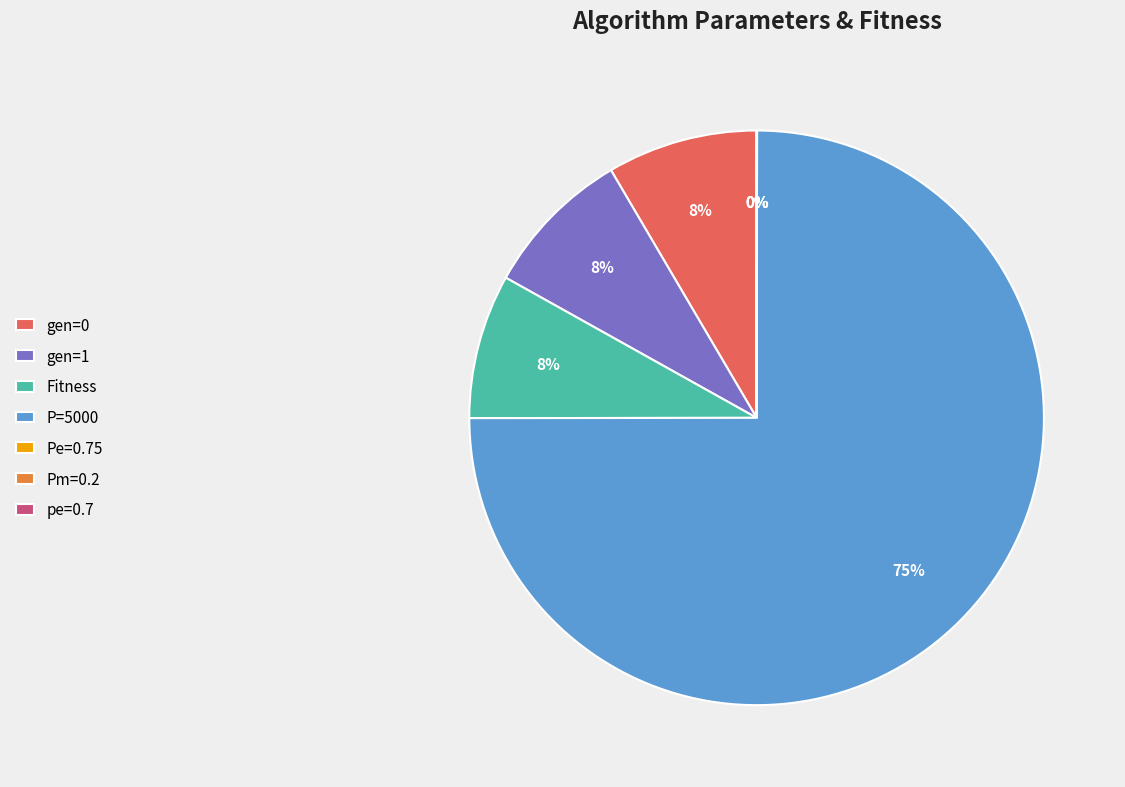

To the nearest percent, what is the average slice percentage?

14%